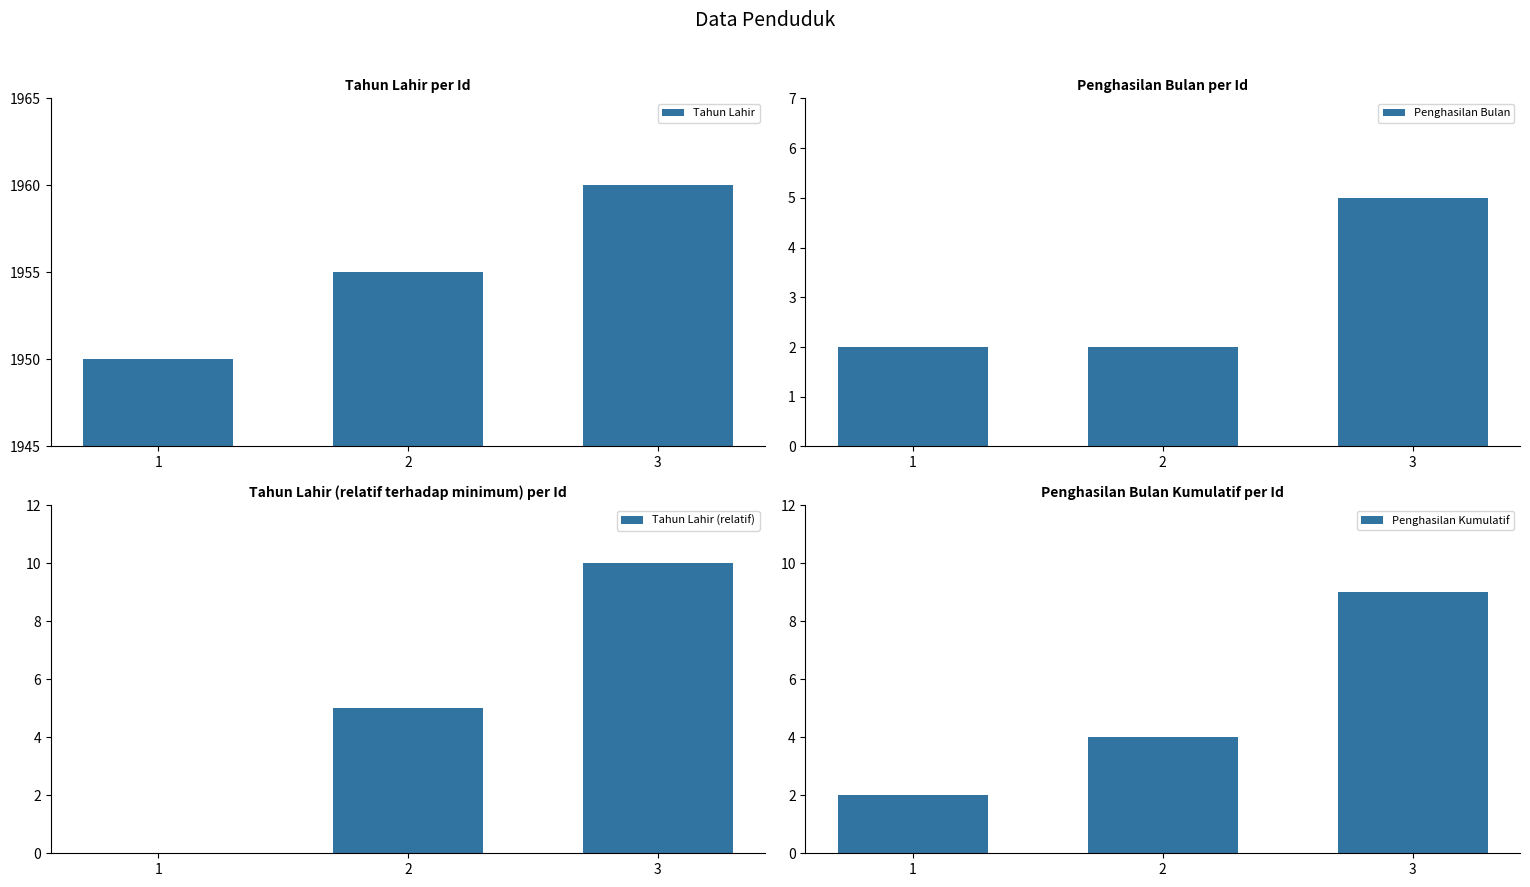

Which category has the highest value across all series?

3